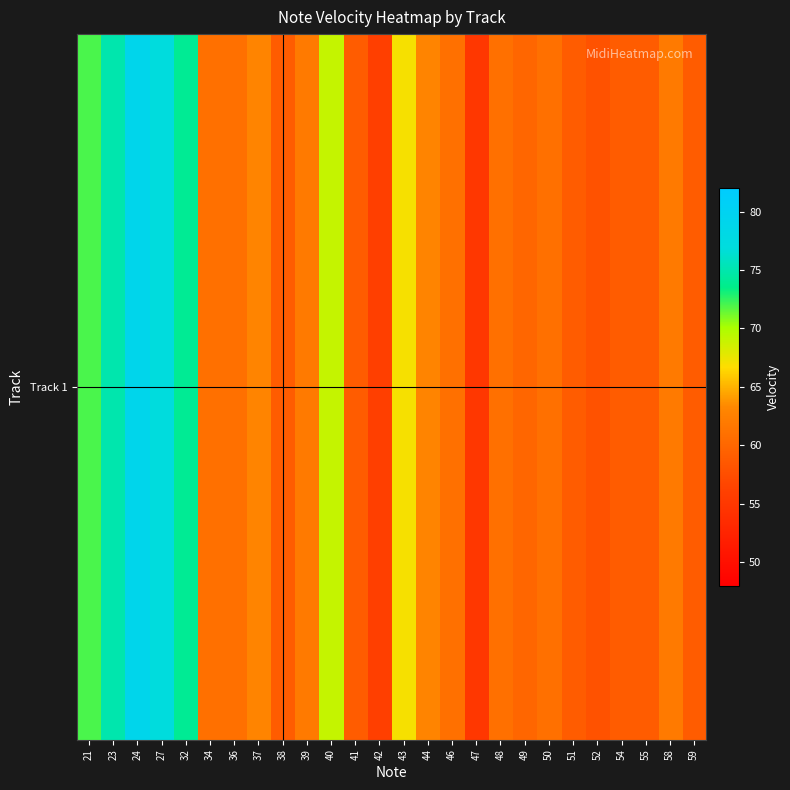

What is the sum of all values?

1651